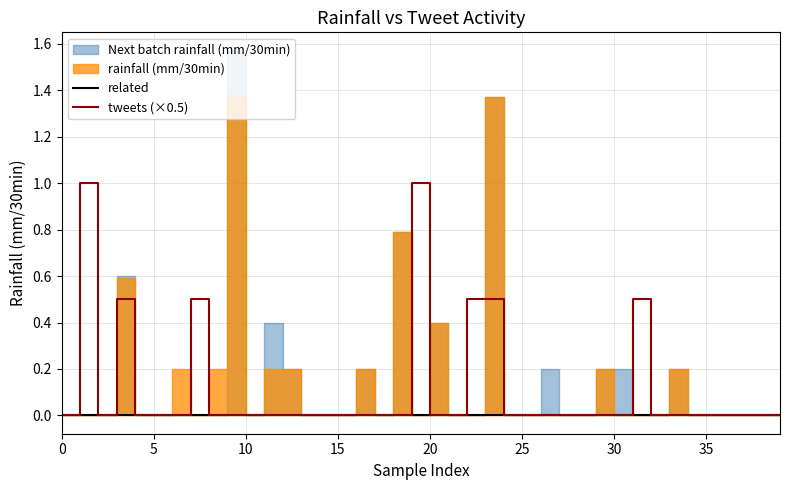

What is the label of the 26th point from the right?

14